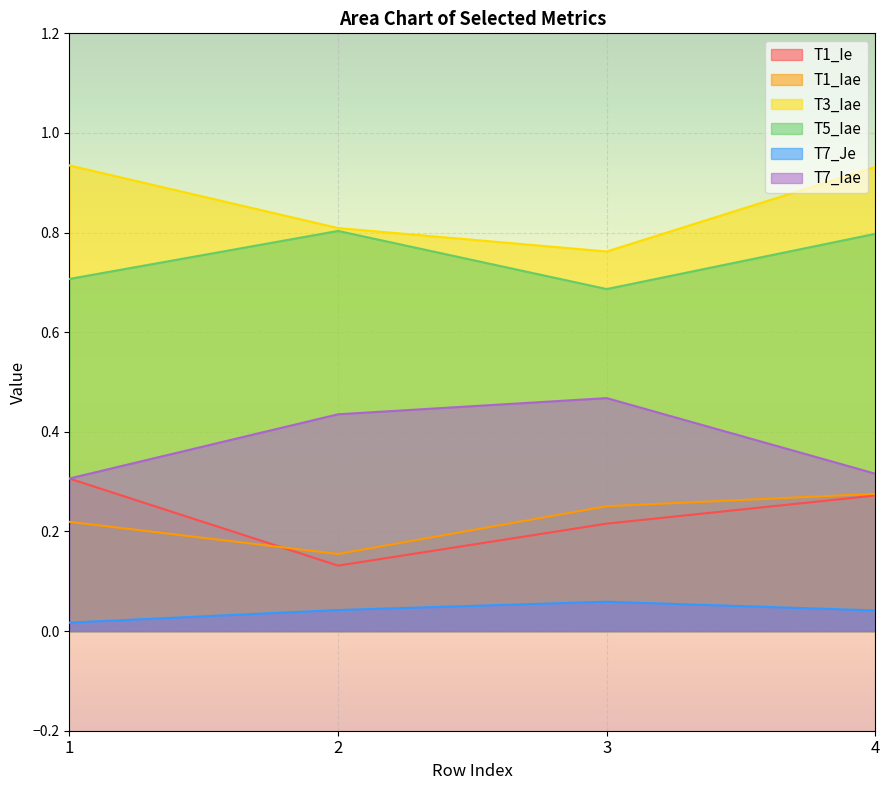

Which label corresponds to the largest value in the chart?

1